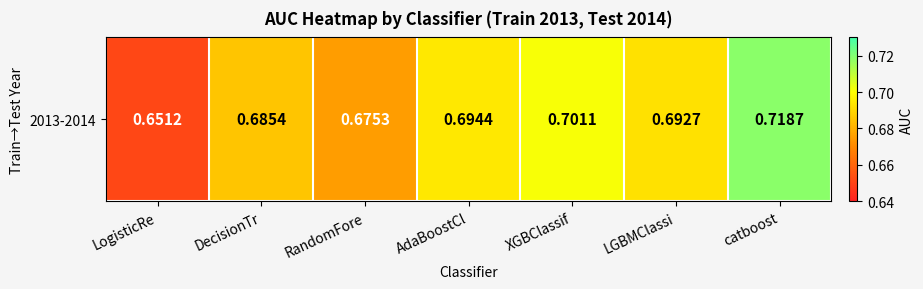

Reading right to left, extract all data points from this chart.

catboost=0.7	LGBMClassi=0.7	XGBClassif=0.7	AdaBoostCl=0.7	RandomFore=0.7	DecisionTr=0.7	LogisticRe=0.7